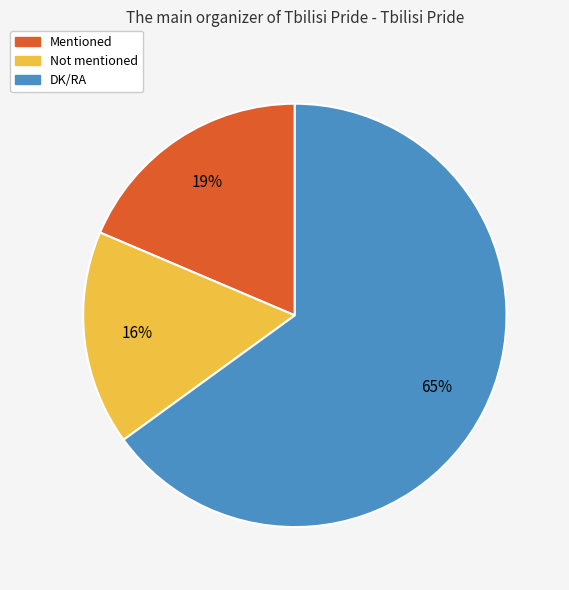

Does Mentioned account for over 50% of the chart?

No